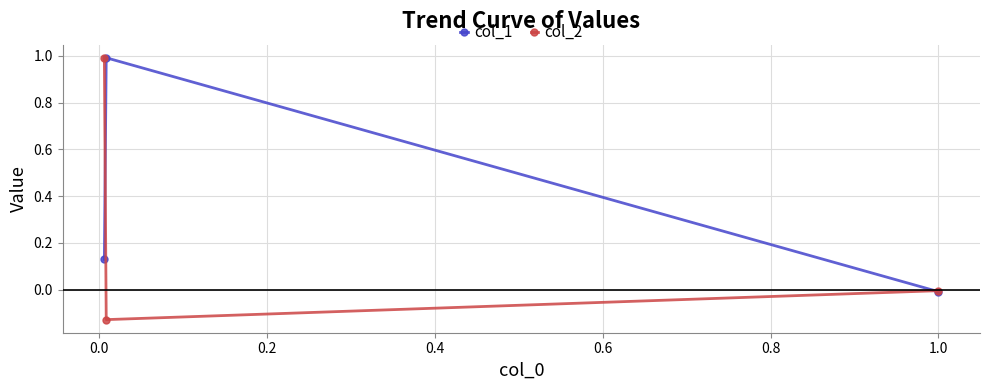

Which series has the largest total across all categories?

col_1